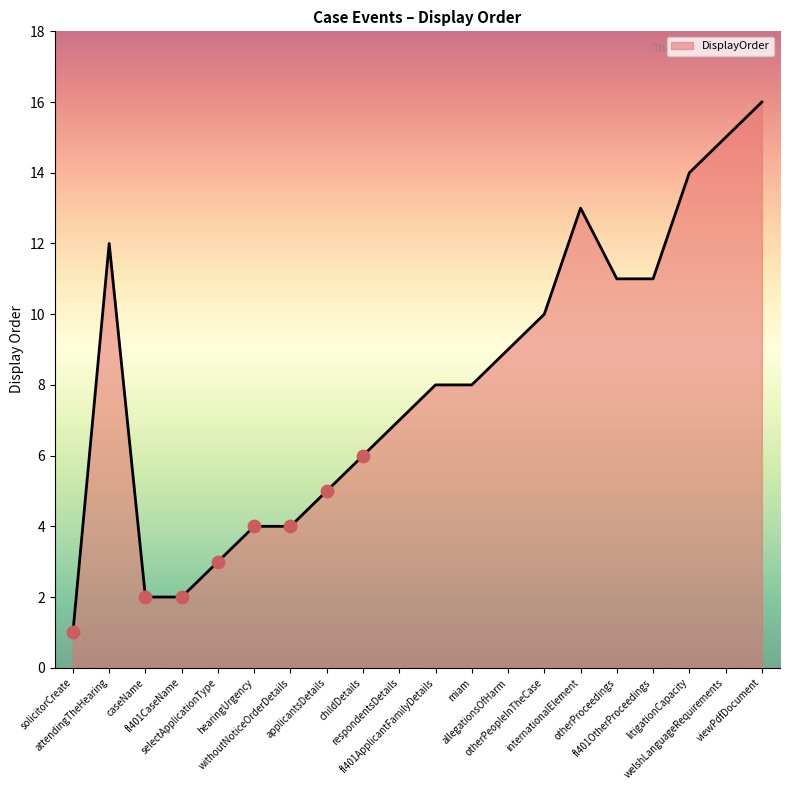

Between litigationCapacity and respondentsDetails, which is larger?

litigationCapacity